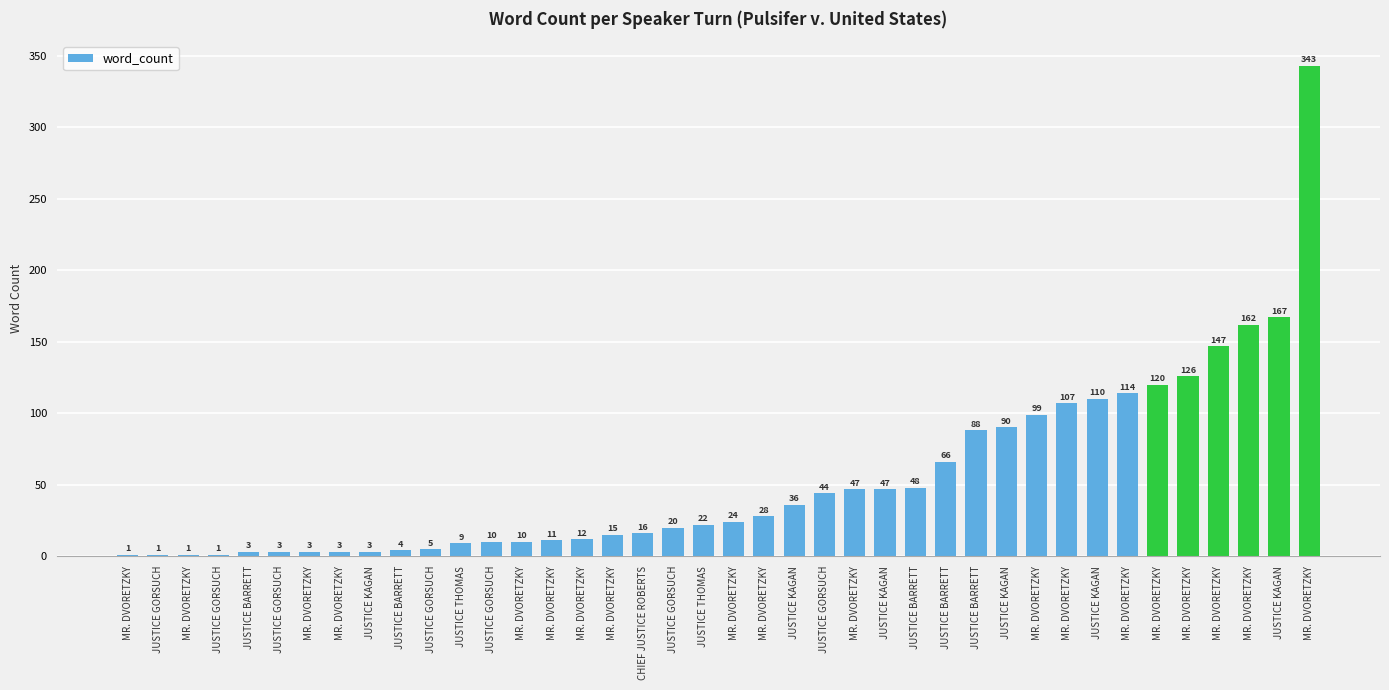

Are the bars horizontal?

No